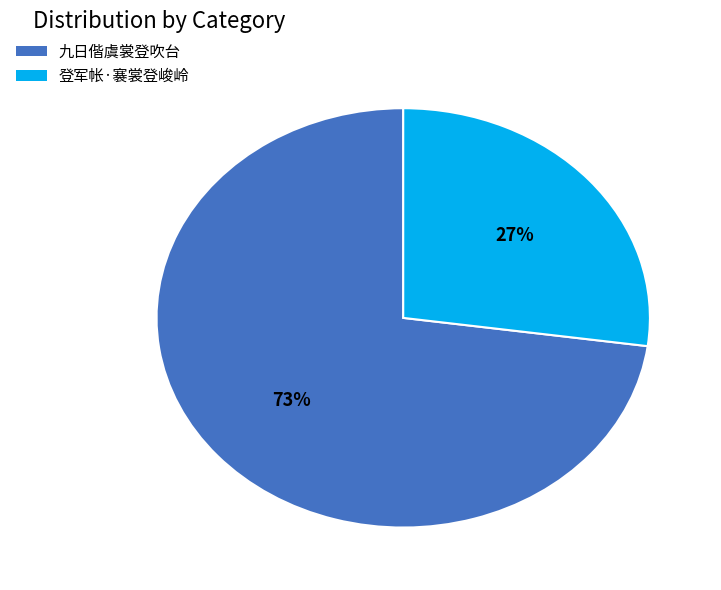

Combined, do 九日偕虞裳登吹台 and 登军帐·褰裳登峻岭 account for over 50%?

Yes